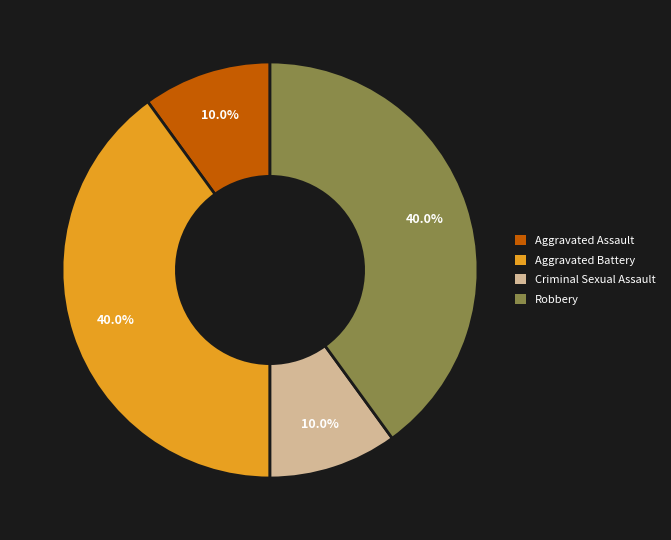

To the nearest percent, what portion does Aggravated Assault represent?

10%